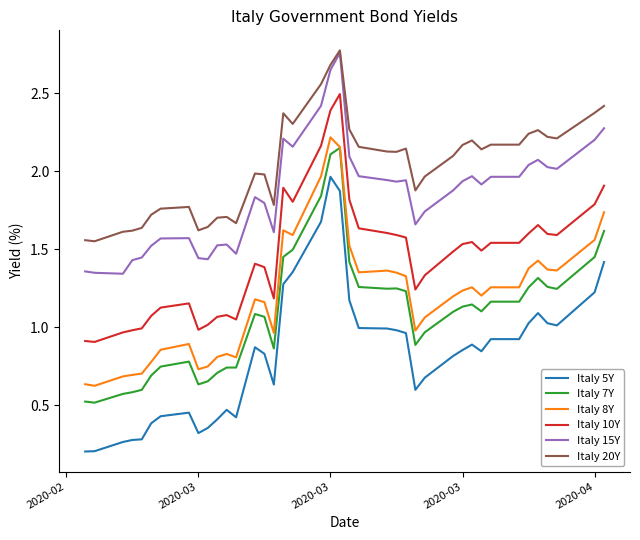

Which series has the widest spread of values?

Italy 5Y